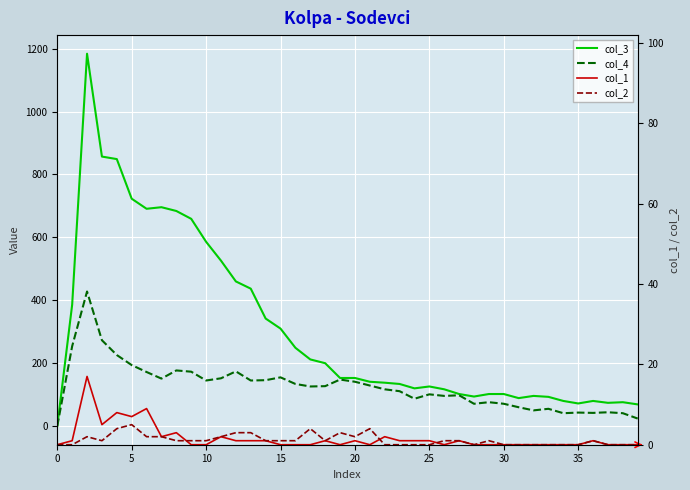

The col_3 series shows 458 at 30. True or false?

False